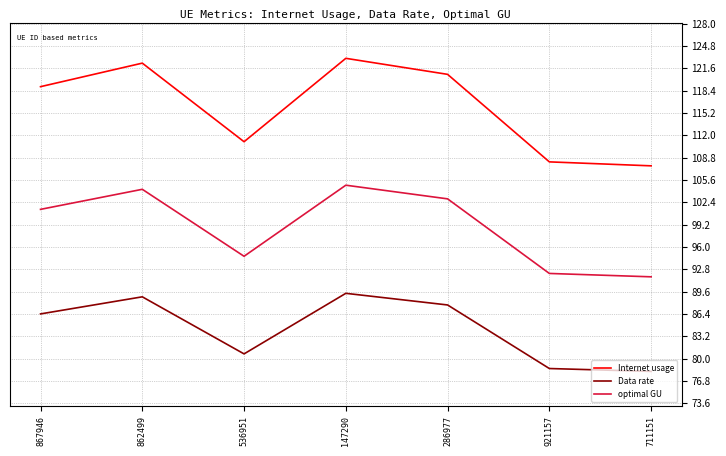

At which label does optimal GU reach its minimum?

711151